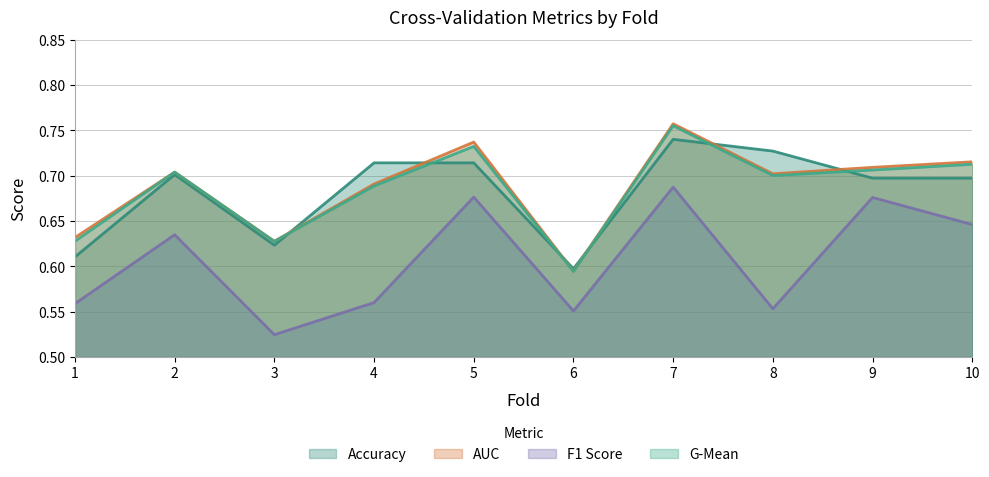

What is the average value of the auc series?

0.7